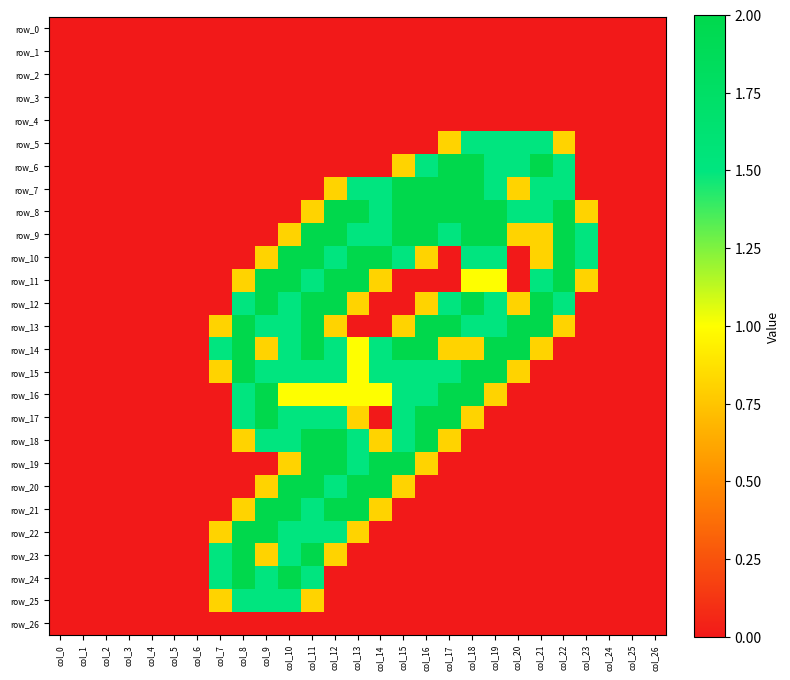

What is the highest value of the row_12 series?

2.0